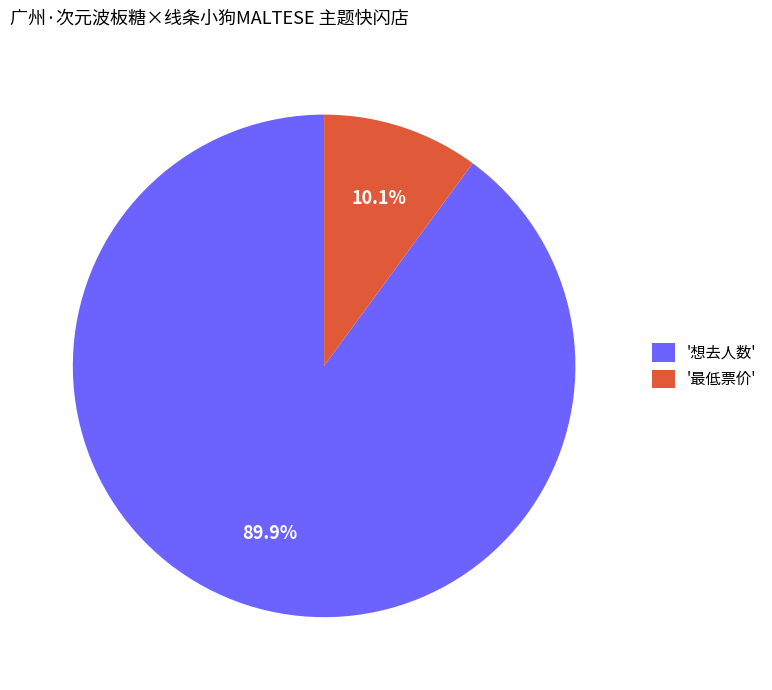

Which slice is the smallest?

'最低票价'